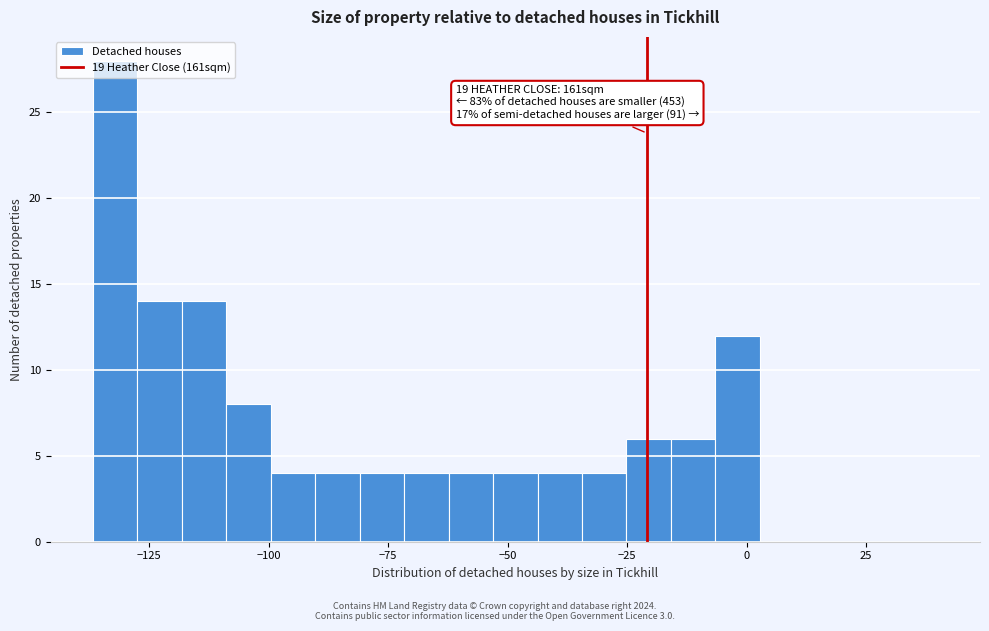

Read against the x-axis, roughly where is the centre of the tallest bar?

-130